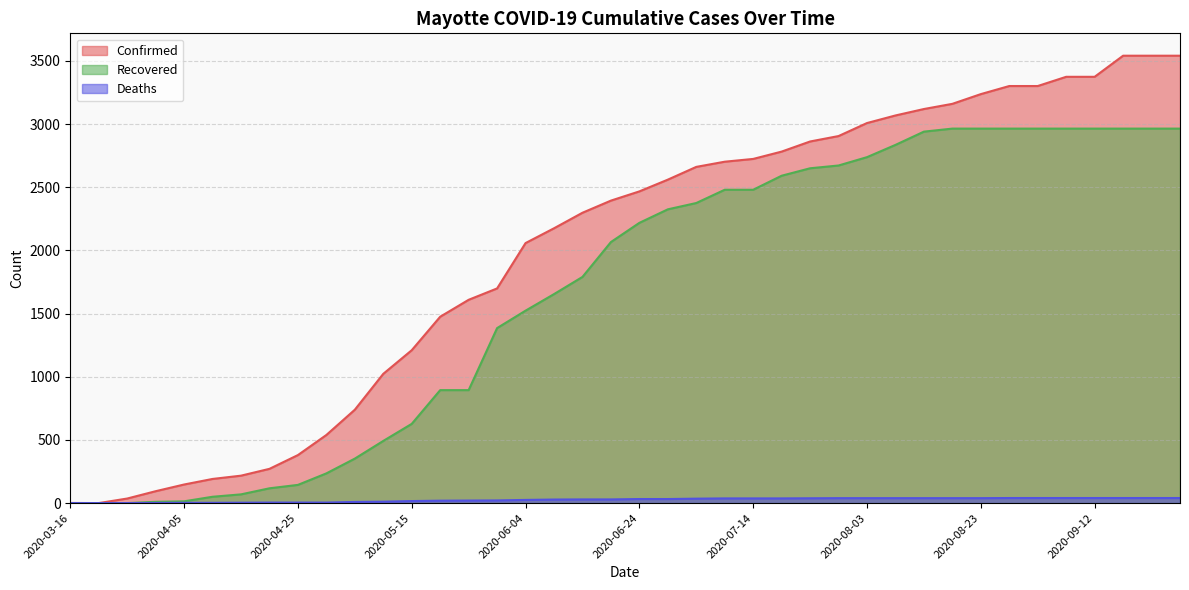

Which series has the largest range (max minus min)?

Confirmed